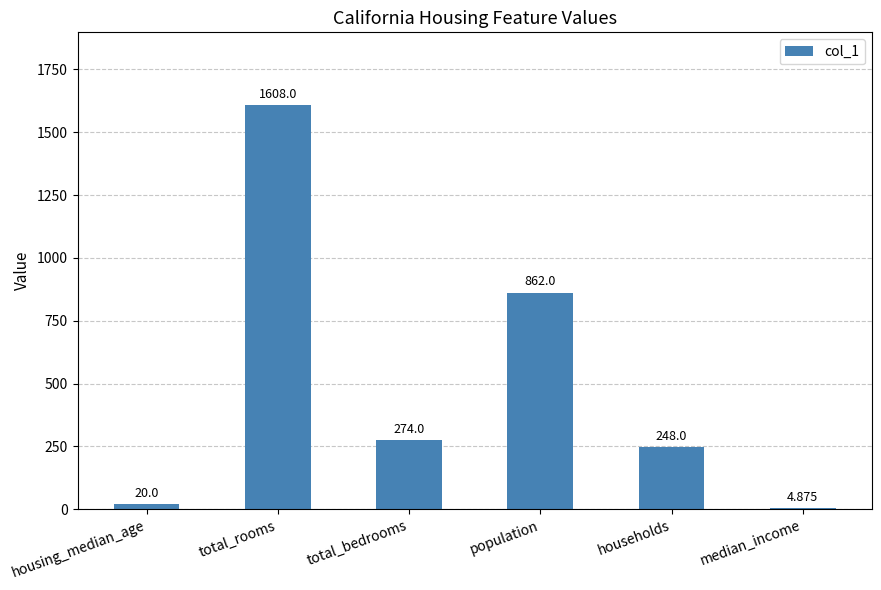

At which label is the value closest to 806?

population